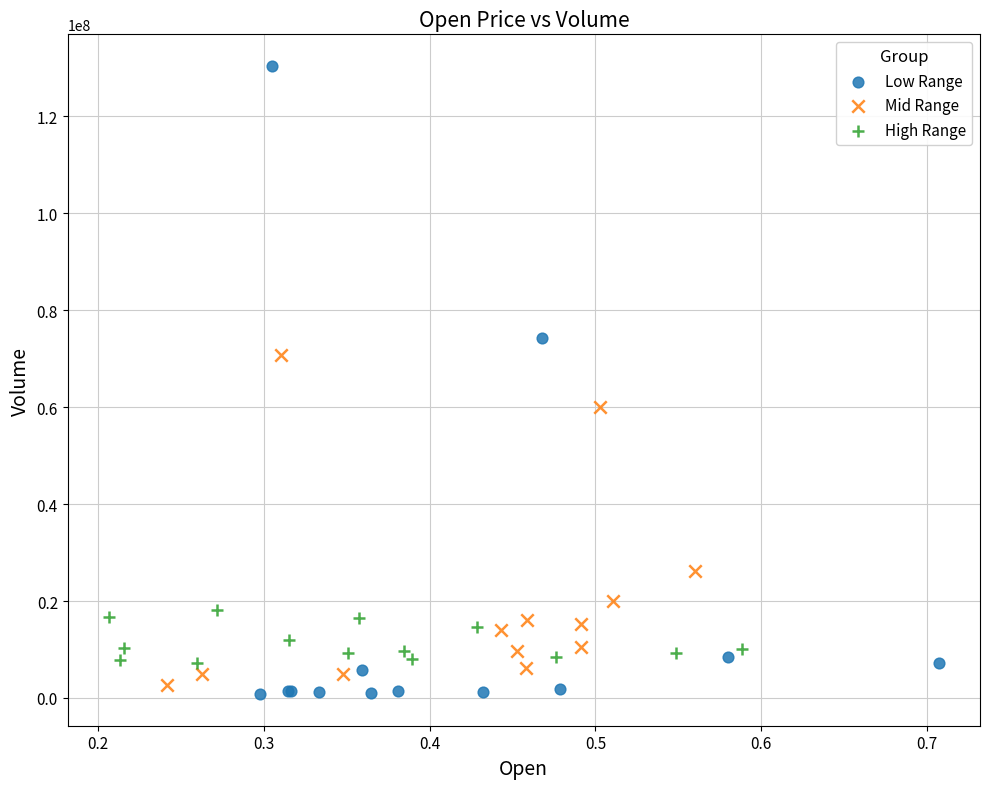

Which series reaches the maximum Y coordinate?

Low Range